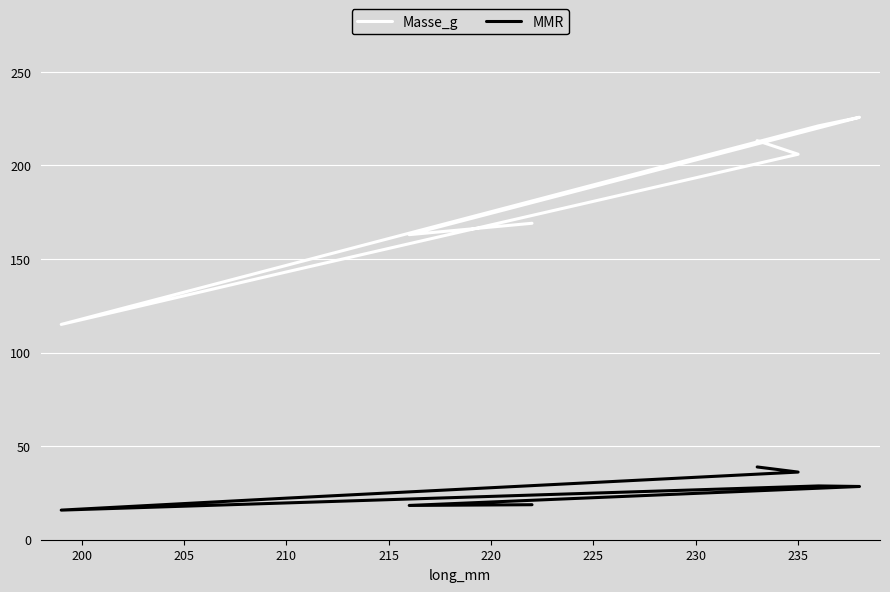

What is the average value of the Masse_g series?

182.0